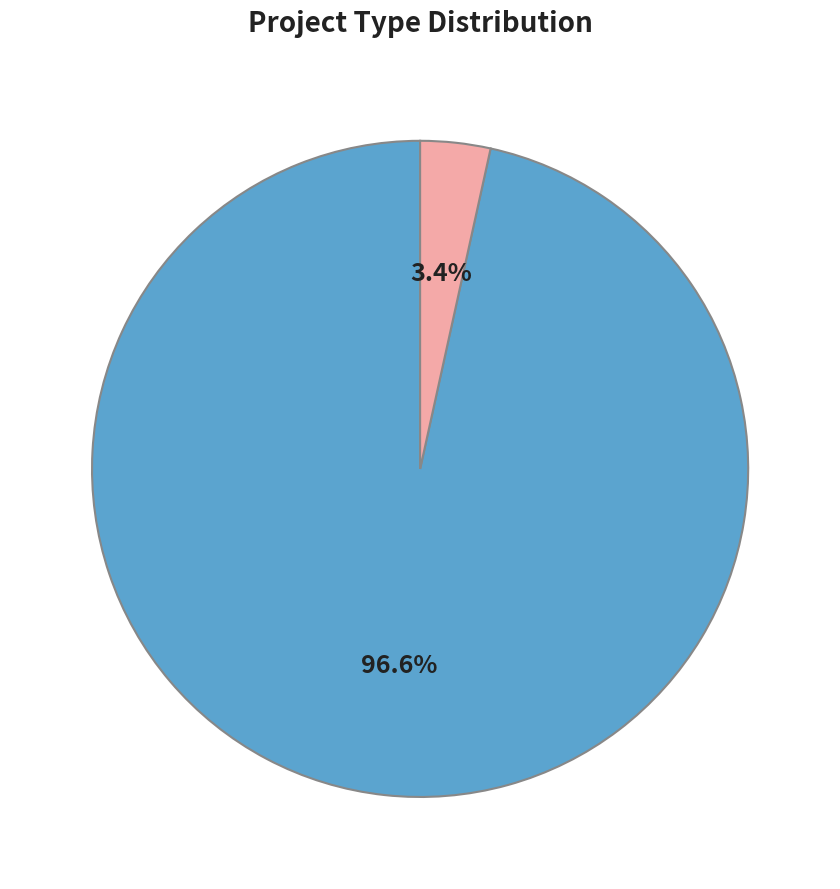

Which slice represents more than half of the pie?

DIA